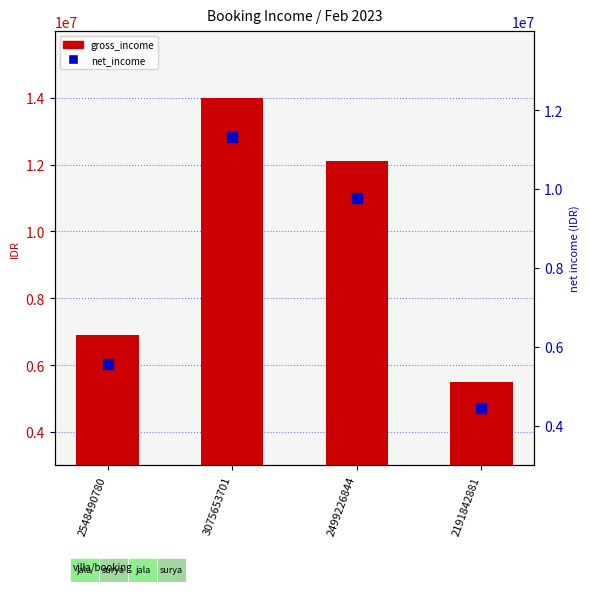

Is the value of gross_income at 3075653701 greater than the value of net_income at 2548490780?

Yes